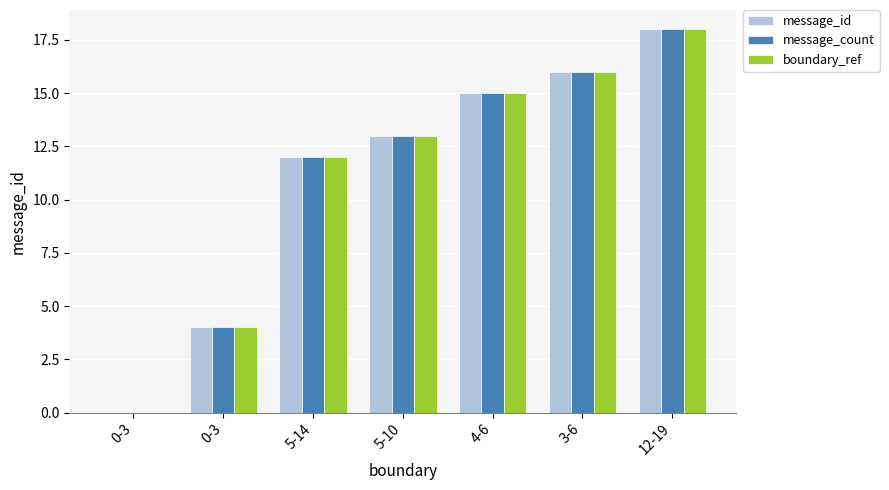

What value does the boundary_ref series have at 12-19, to the nearest 5?

20